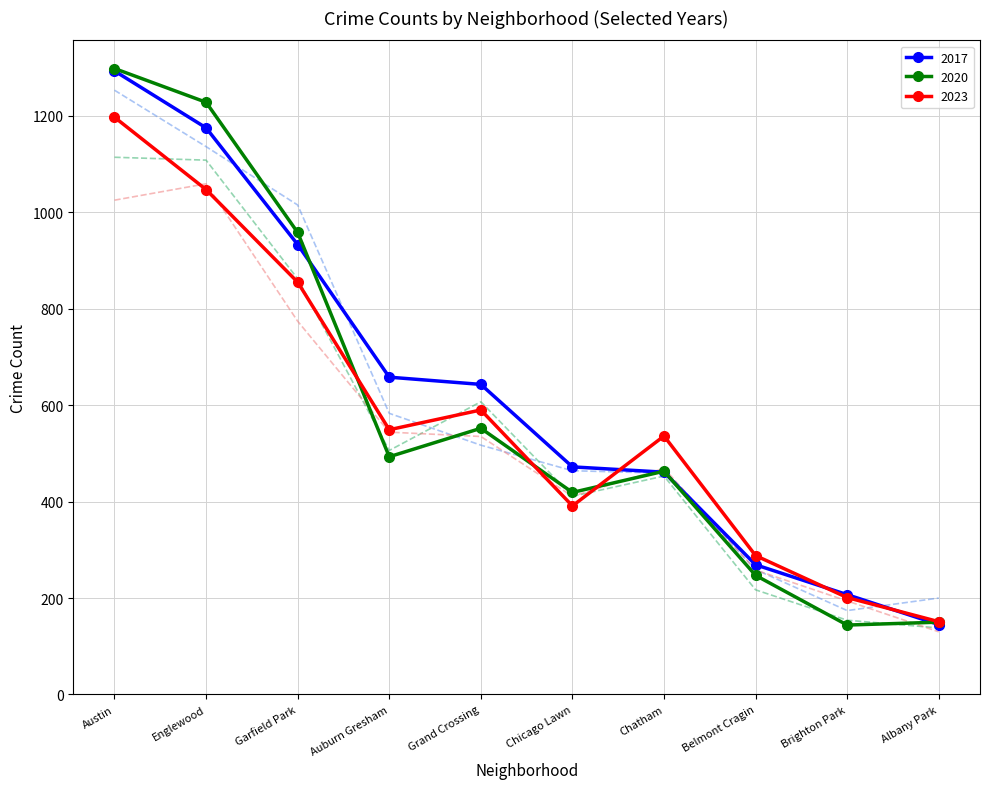

Does the chart have visible grid lines?

Yes